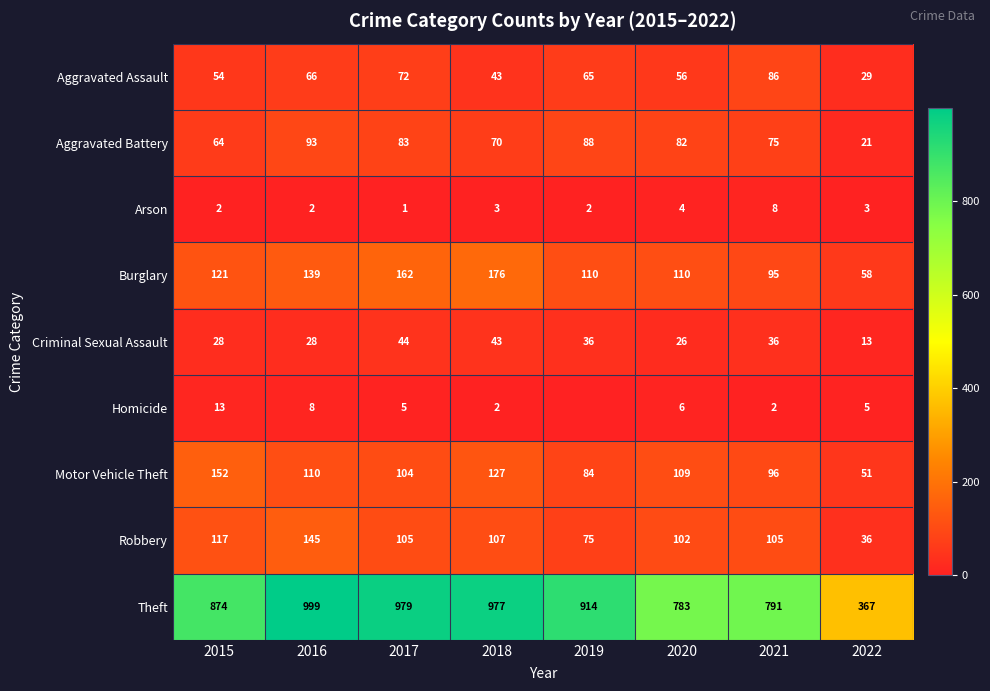

Count the number of data series in this chart.

9